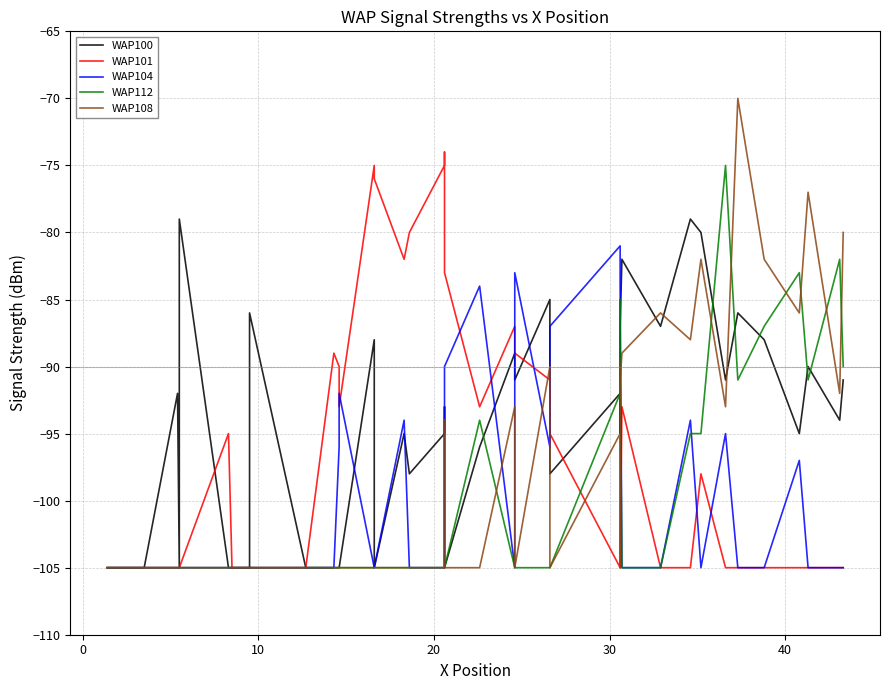

Is this an area chart (filled region under the line)?

No